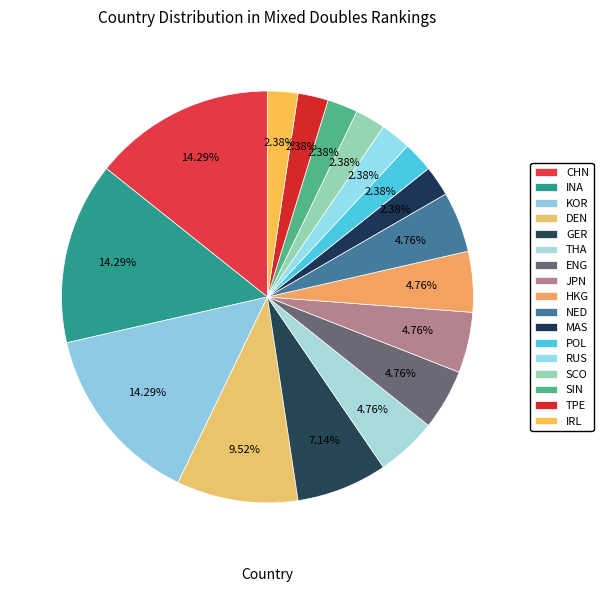

How many slices are in this pie chart?

17